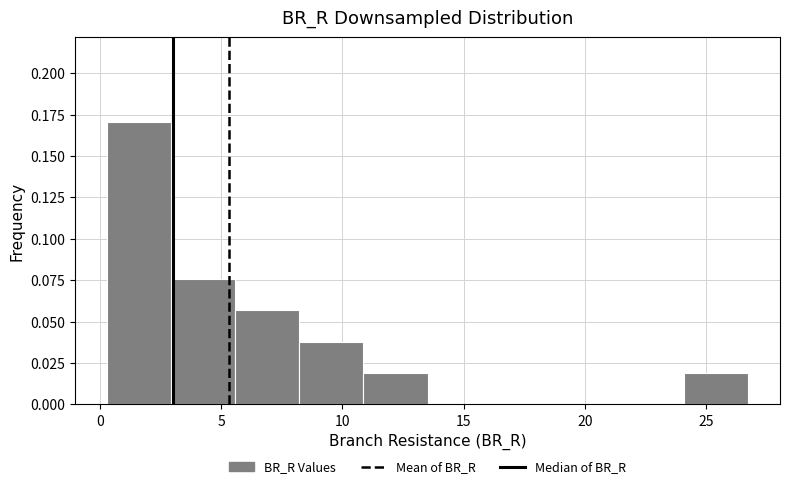

Over which range of the x-axis is the bar tallest?

0.5 to 3.0